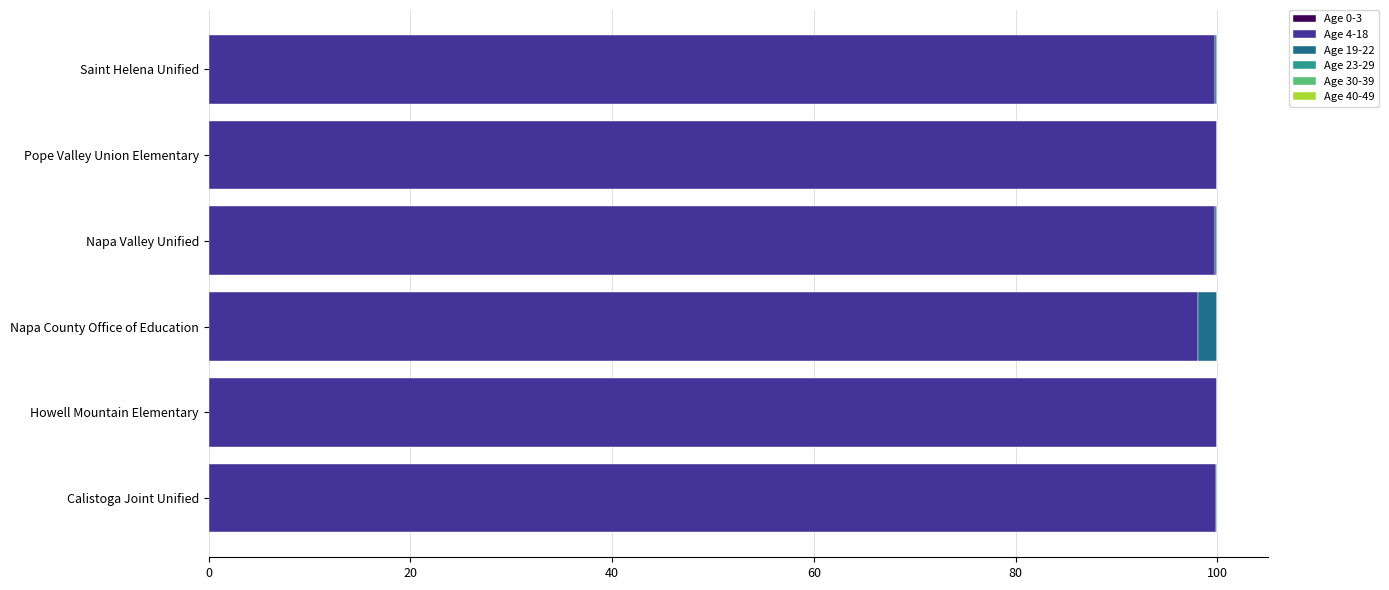

The value of Age 4-18 at Howell Mountain Elementary is 41.6. True or false?

False